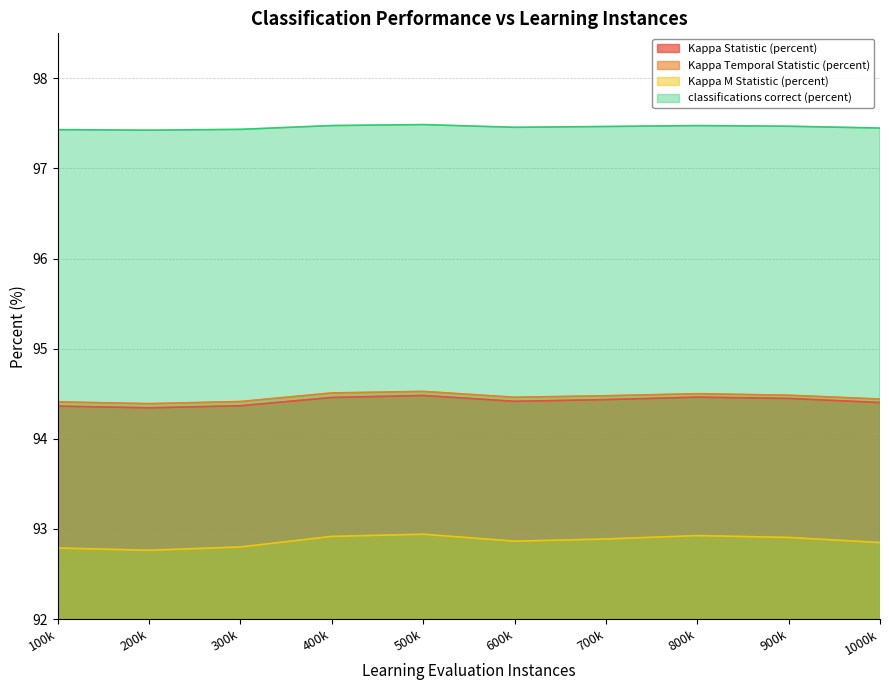

What is the highest value of the Kappa M Statistic (percent) series?

92.9